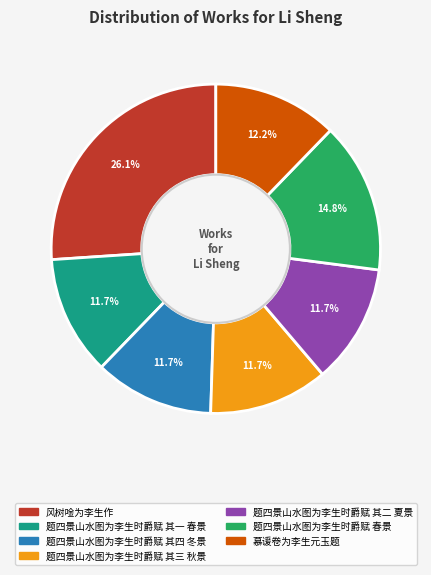

What percentage is the 题四景山水图为李生时爵赋 其二 夏景 slice, to the nearest percent?

12%